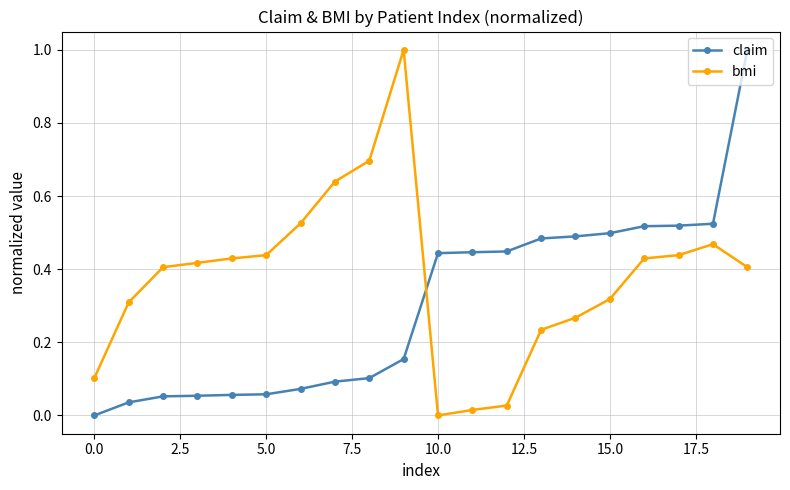

True or false: bmi and claim cross at least once.

True